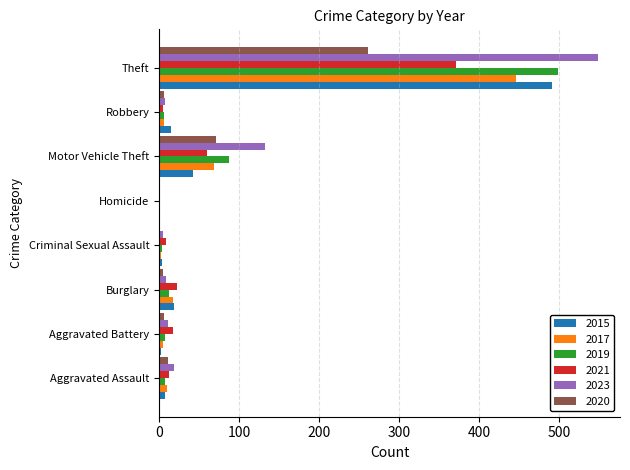

What is the maximum value for 2021?

371